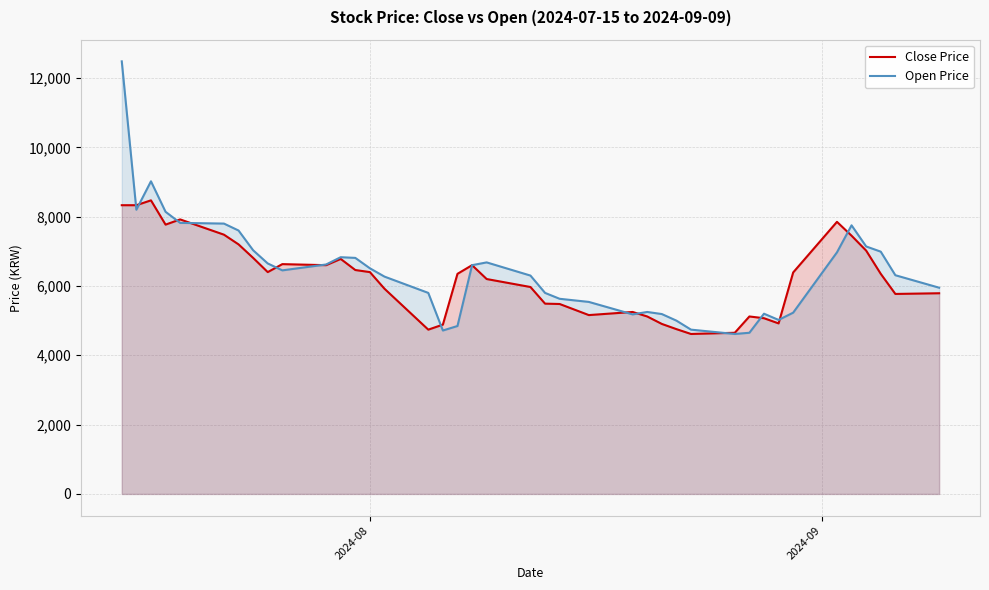

What is the highest value of the Open Price series?

12480